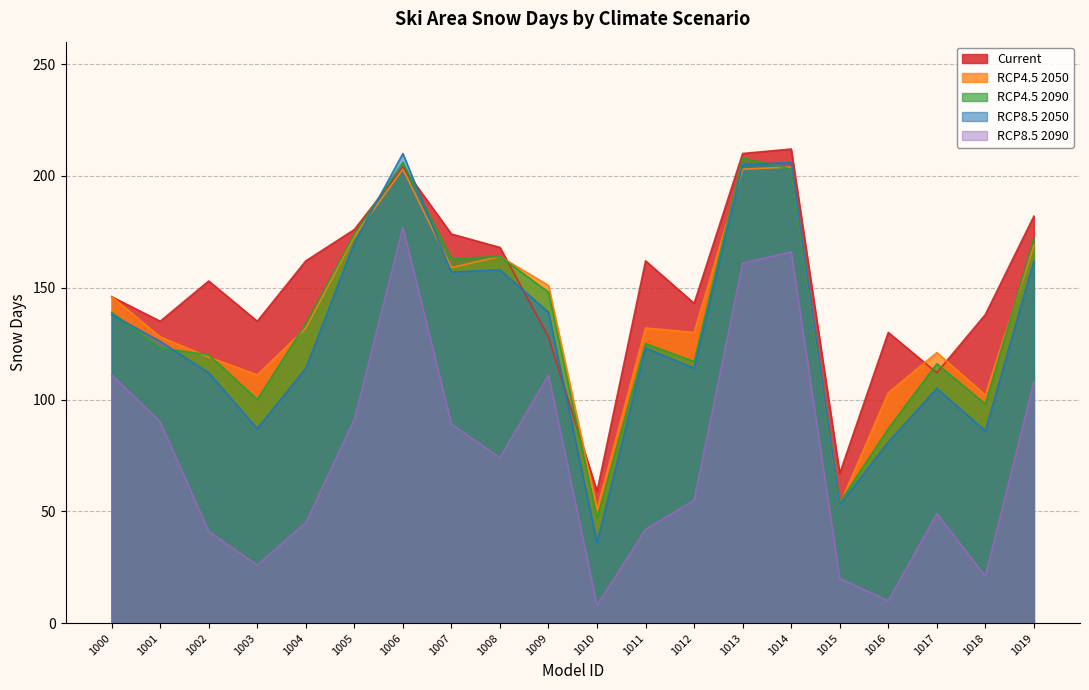

What is the average value of the RCP4.5 2090 series?

135